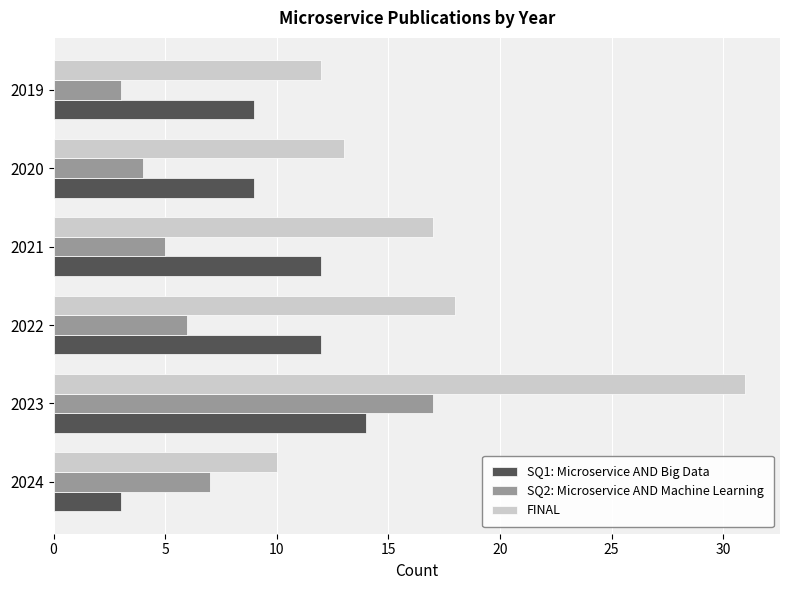

The SQ1: Microservice AND Big Data series shows 4 at 2024. True or false?

False